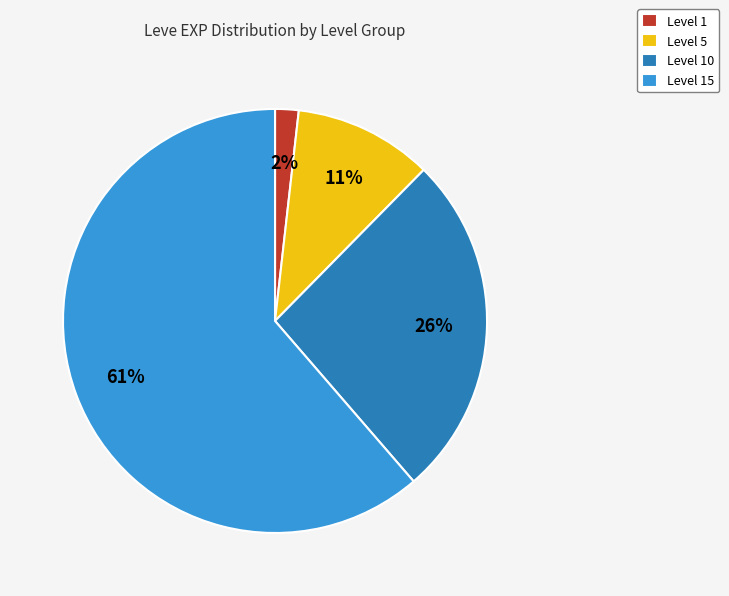

To the nearest percent, what portion does Level 5 represent?

11%